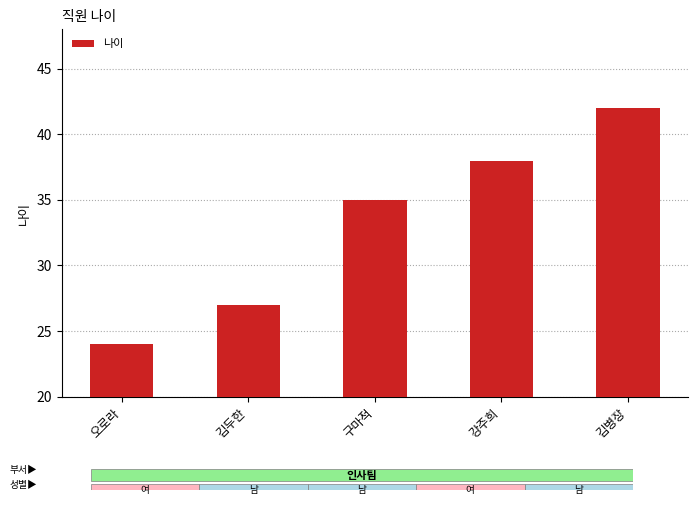

What is the average value?

33